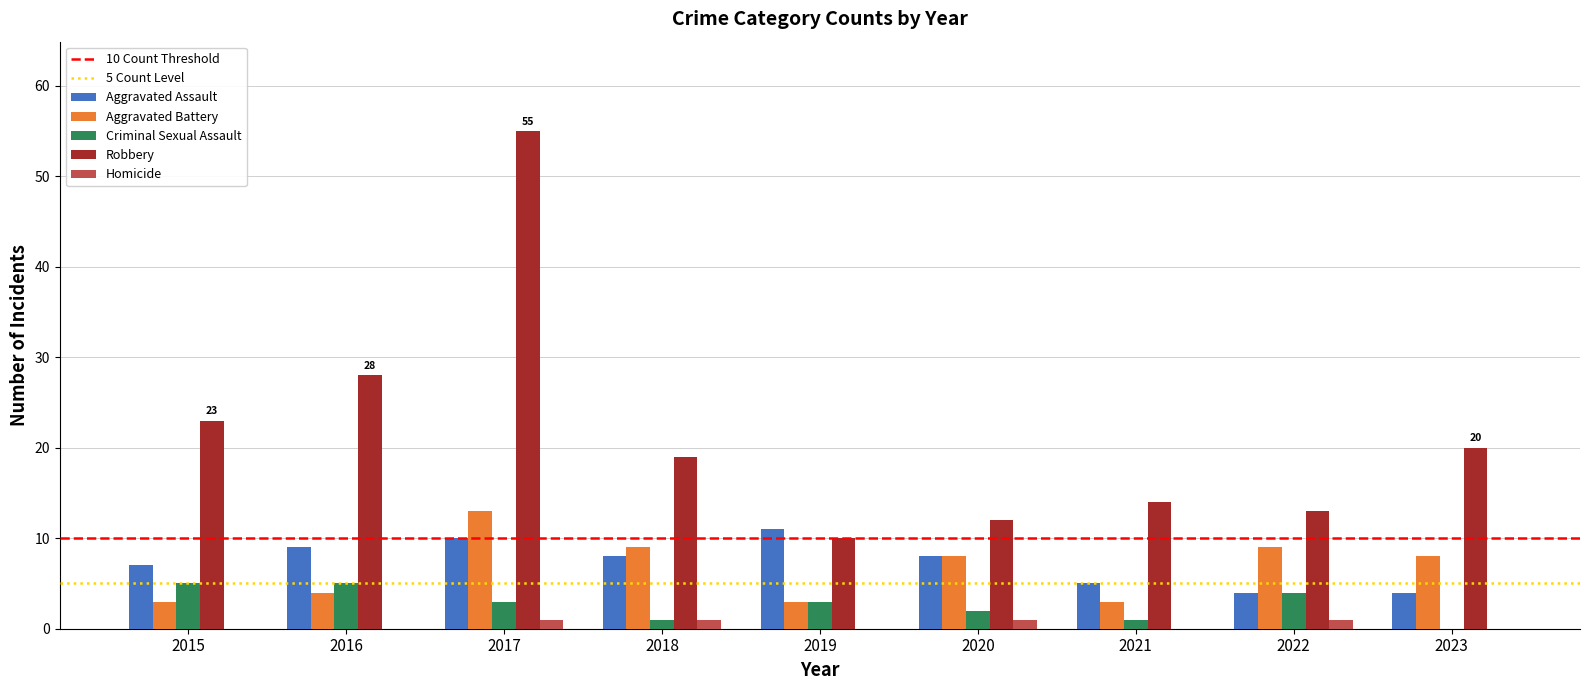

The value of Aggravated Assault at 2017 is 10. True or false?

True